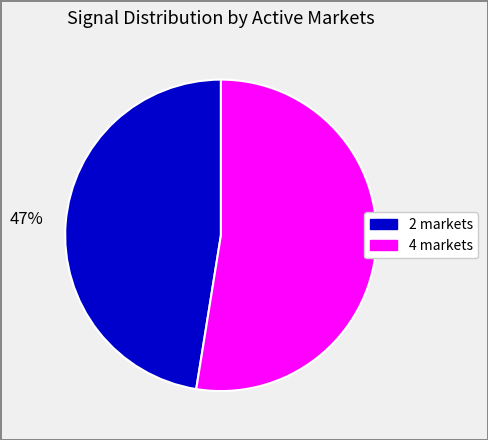

To the nearest percent, what is the average slice percentage?

50%